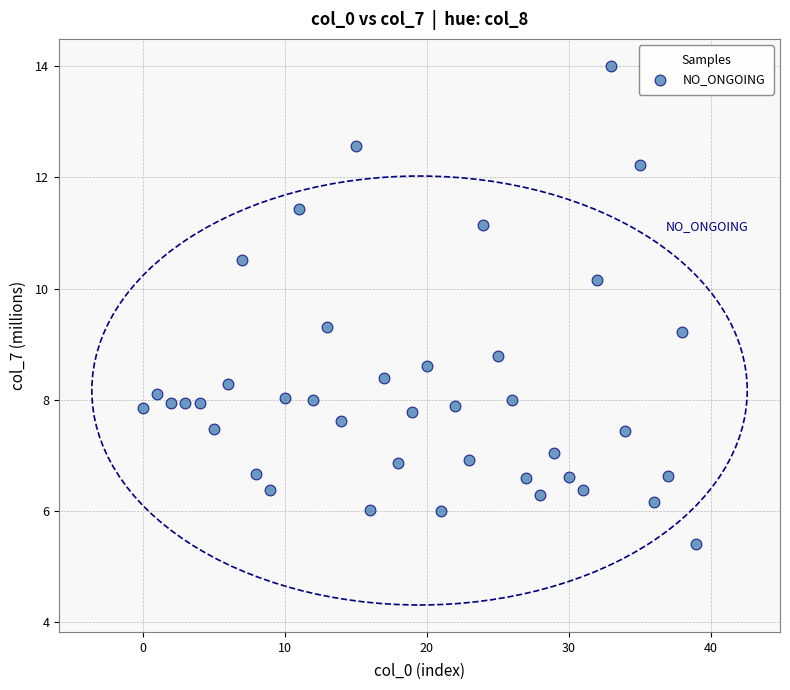

What is the range of Y values (max minus min)?

8.6